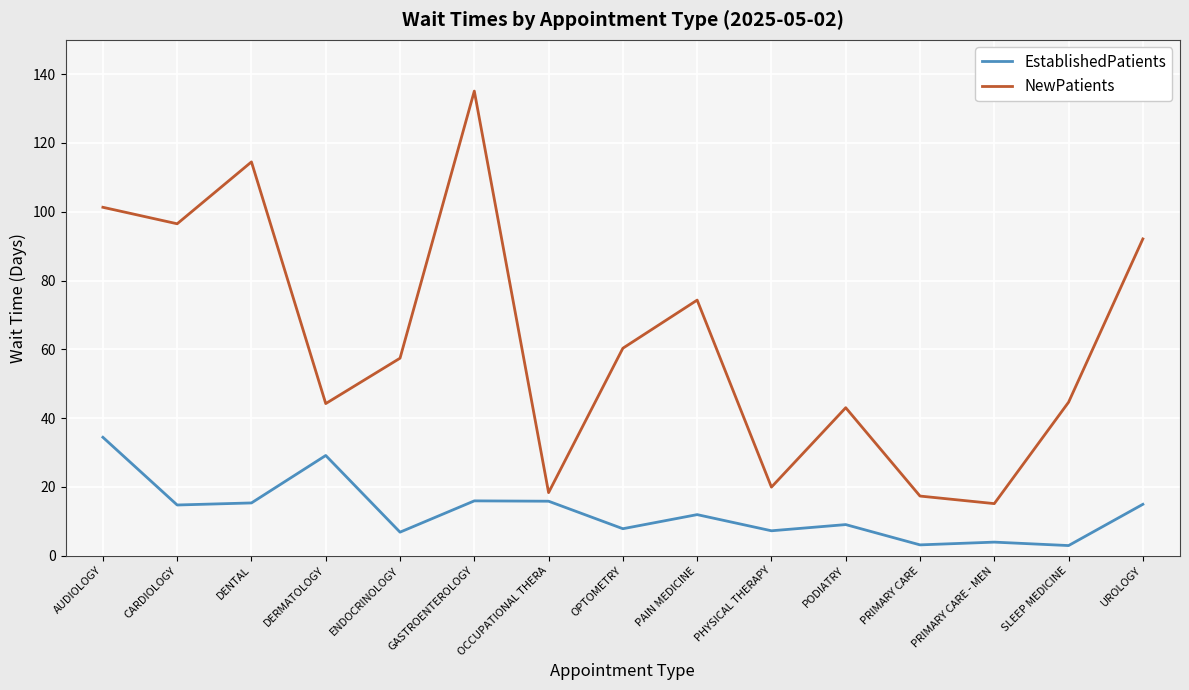

At how many categories does at least one series exceed 118?

1